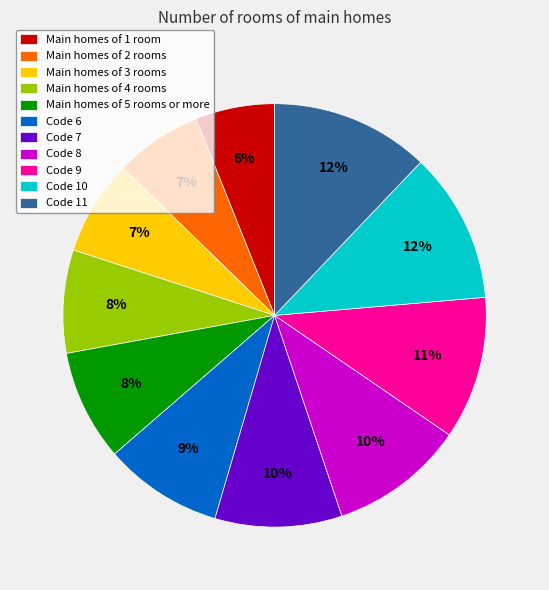

Is there a majority slice in this chart?

No